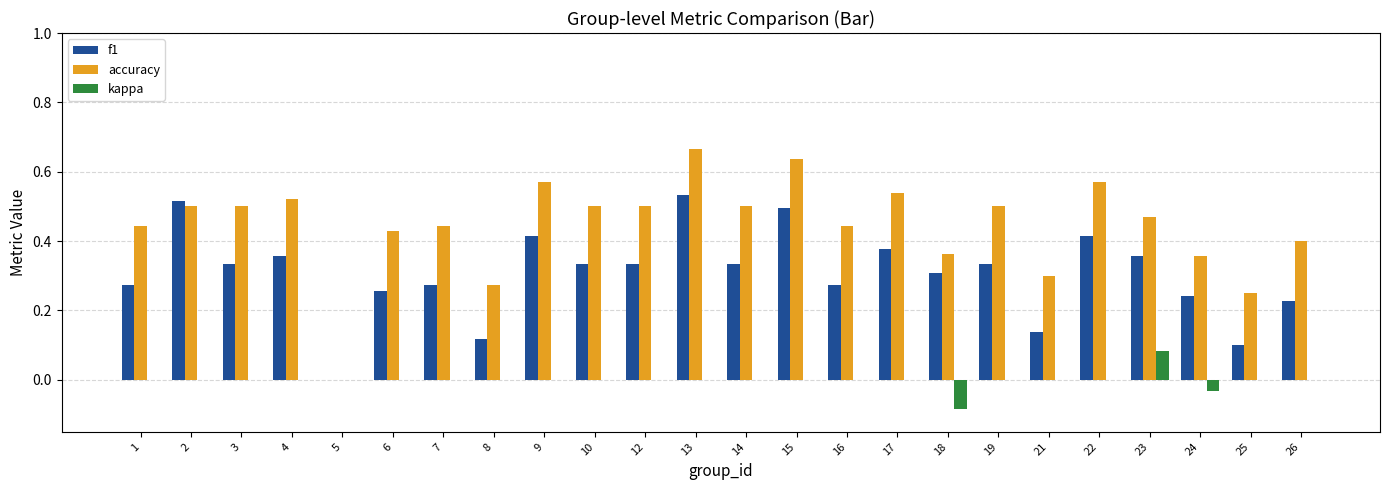

True or false: f1 has a value of 0.3 at 10.

True